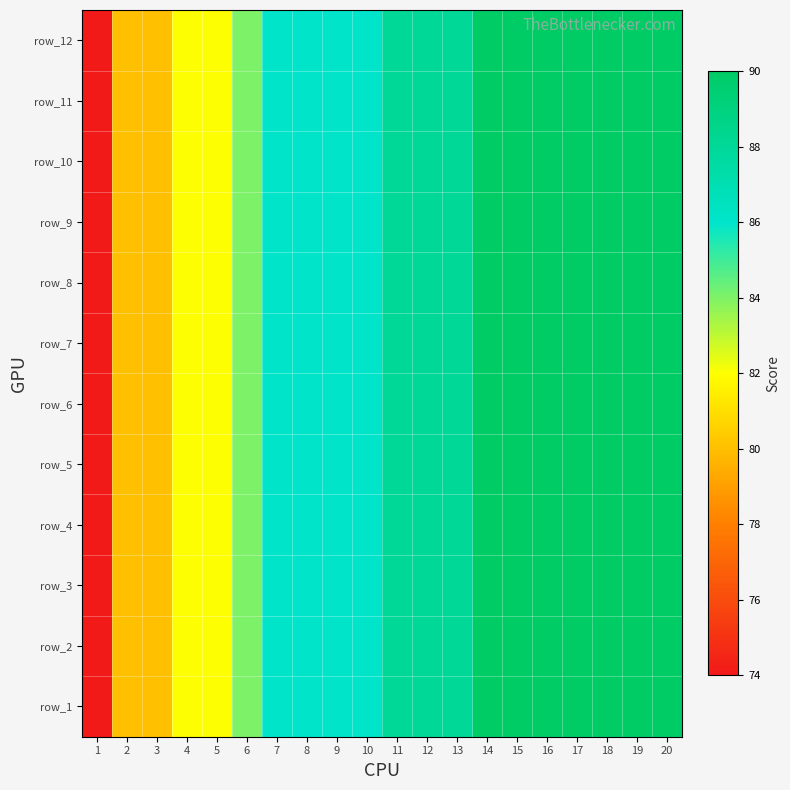

Is it true that row_10 equals 123 at 2?

False